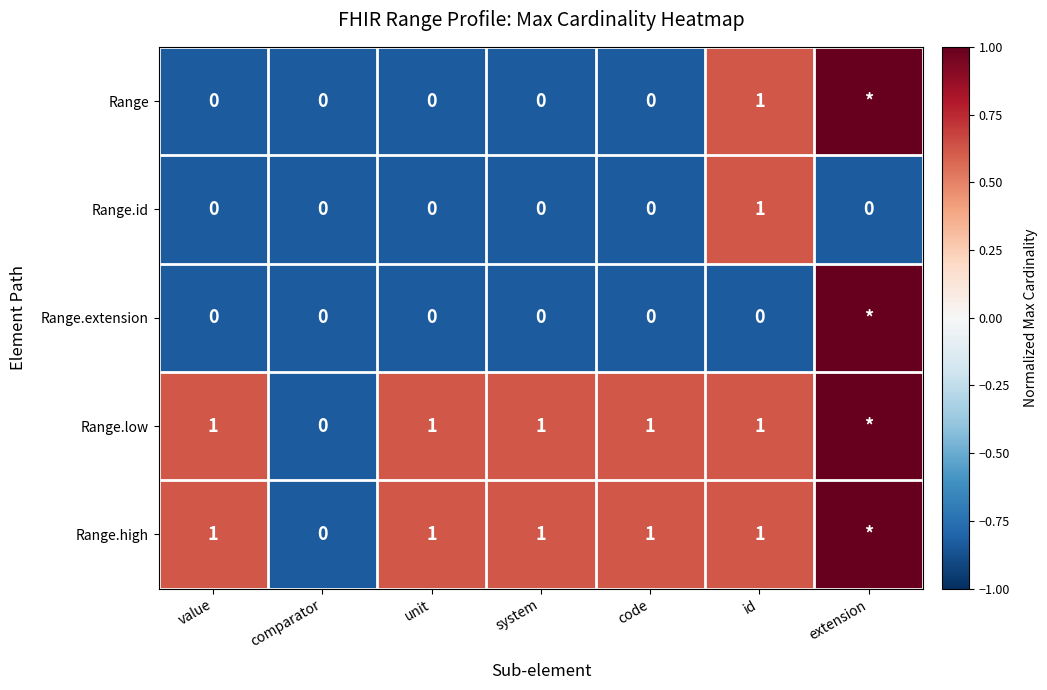

What is the total value across all series at id?

4